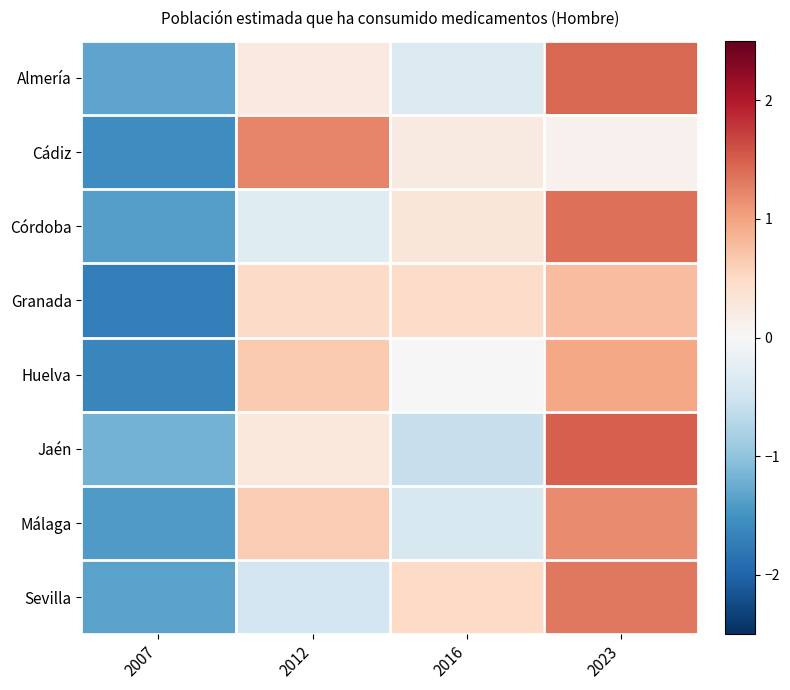

What is the spread (max minus min) of values at 2012?

1.7